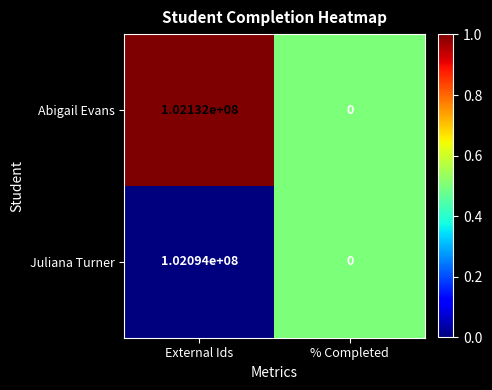

The value of Juliana Turner at % Completed is -70469335. True or false?

False